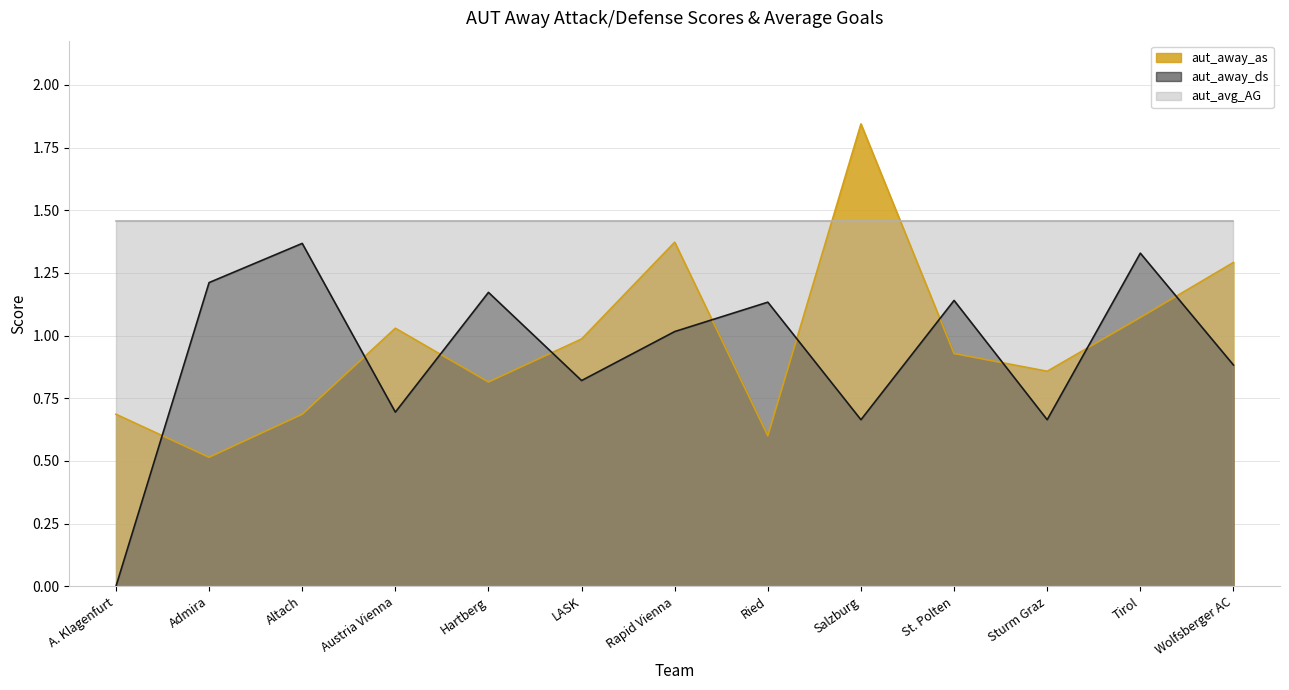

At which category does aut_away_as reach its first local peak?

Austria Vienna